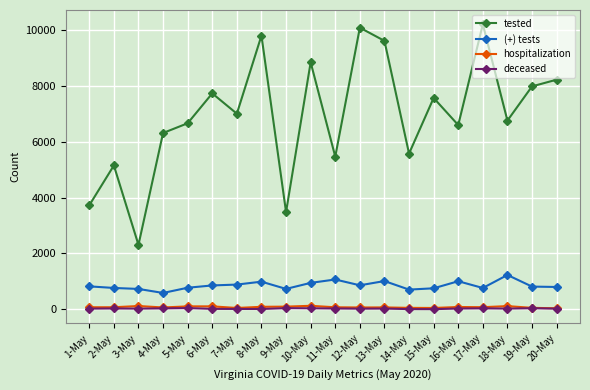

What is the smallest value displayed?

5